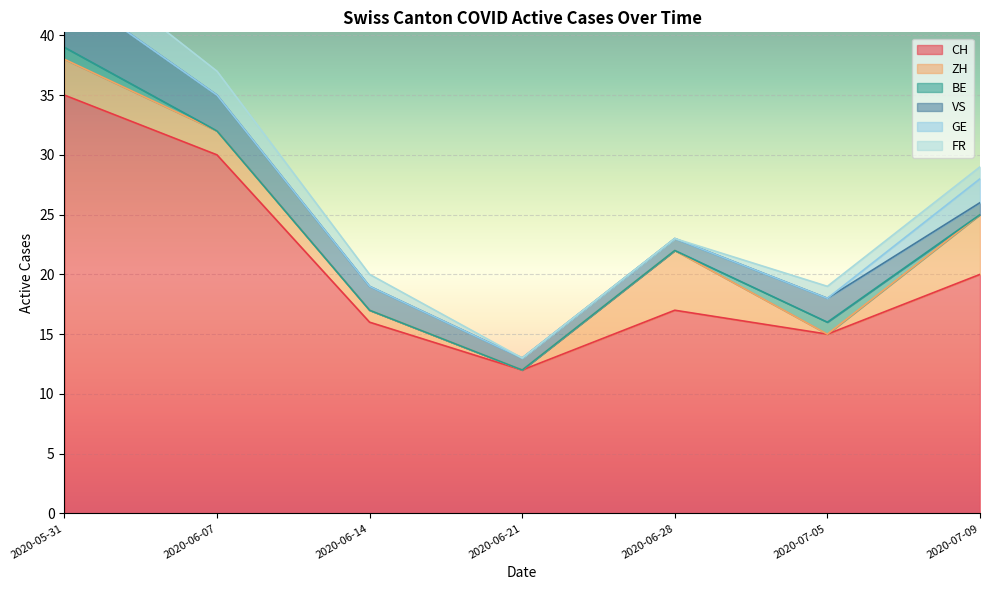

What is the maximum value for CH?

35